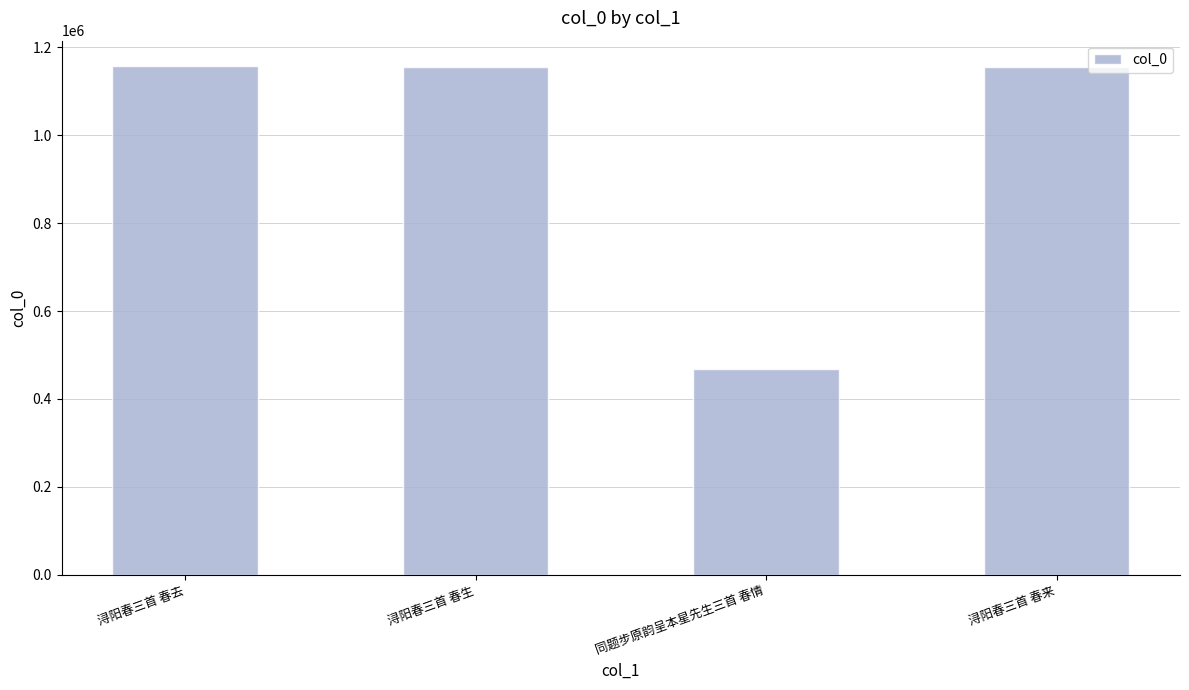

Does the chart contain any negative values?

No